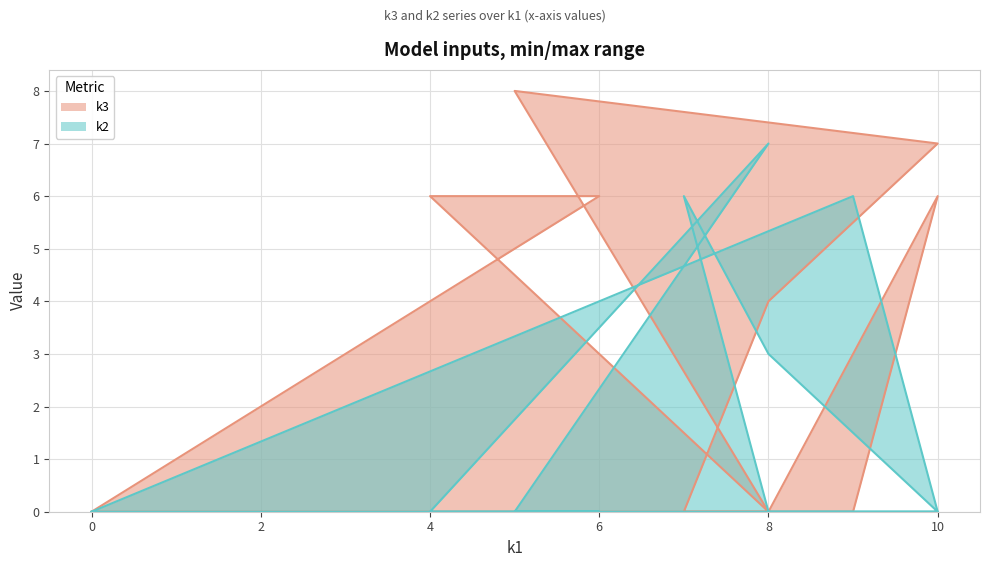

How many data points in k3 are less than 4?

6